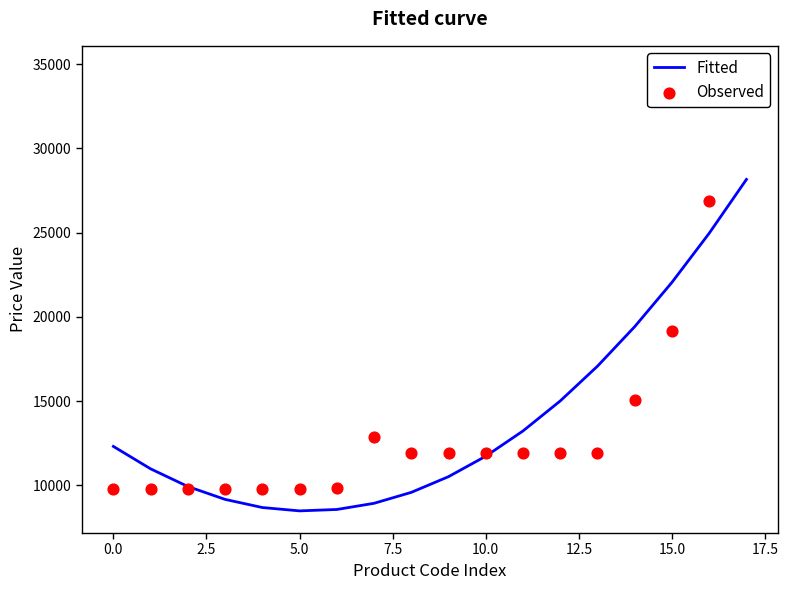

Which series has the largest Y range (max minus min)?

Observed